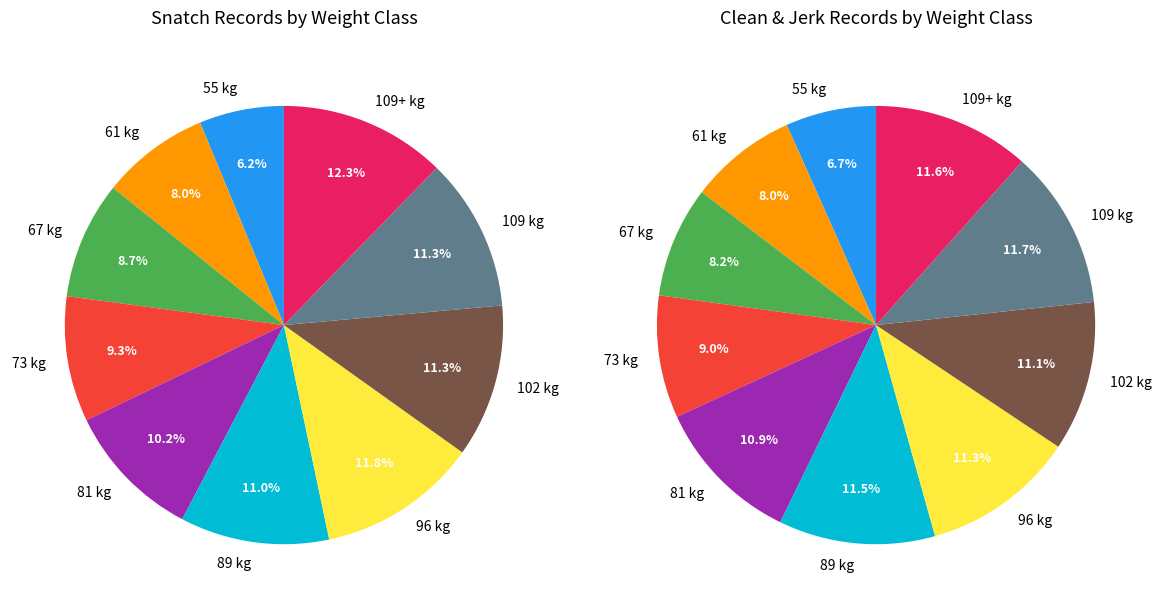

What percentage is the 73 kg slice, to the nearest percent?

9%